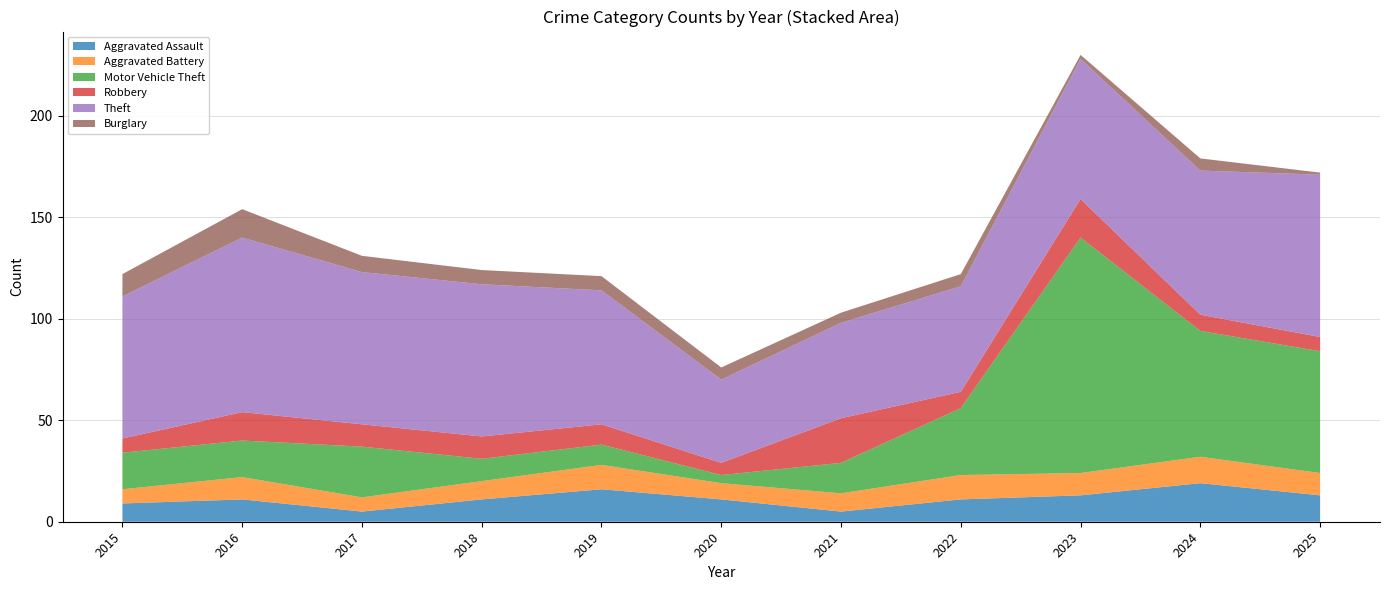

Reading left to right, extract all data points from this chart.

Aggravated Assault: 2015=9	2016=11	2017=5	2018=11	2019=16	2020=11	2021=5	2022=11	2023=13	2024=19	2025=13
Aggravated Battery: 2015=7	2016=11	2017=7	2018=9	2019=12	2020=8	2021=9	2022=12	2023=11	2024=13	2025=11
Motor Vehicle Theft: 2015=18	2016=18	2017=25	2018=11	2019=10	2020=4	2021=15	2022=33	2023=116	2024=62	2025=60
Robbery: 2015=7	2016=14	2017=11	2018=11	2019=10	2020=6	2021=22	2022=8	2023=19	2024=8	2025=7
Theft: 2015=70	2016=86	2017=75	2018=75	2019=66	2020=41	2021=47	2022=52	2023=69	2024=71	2025=80
Burglary: 2015=11	2016=14	2017=8	2018=7	2019=7	2020=6	2021=5	2022=6	2023=2	2024=6	2025=1